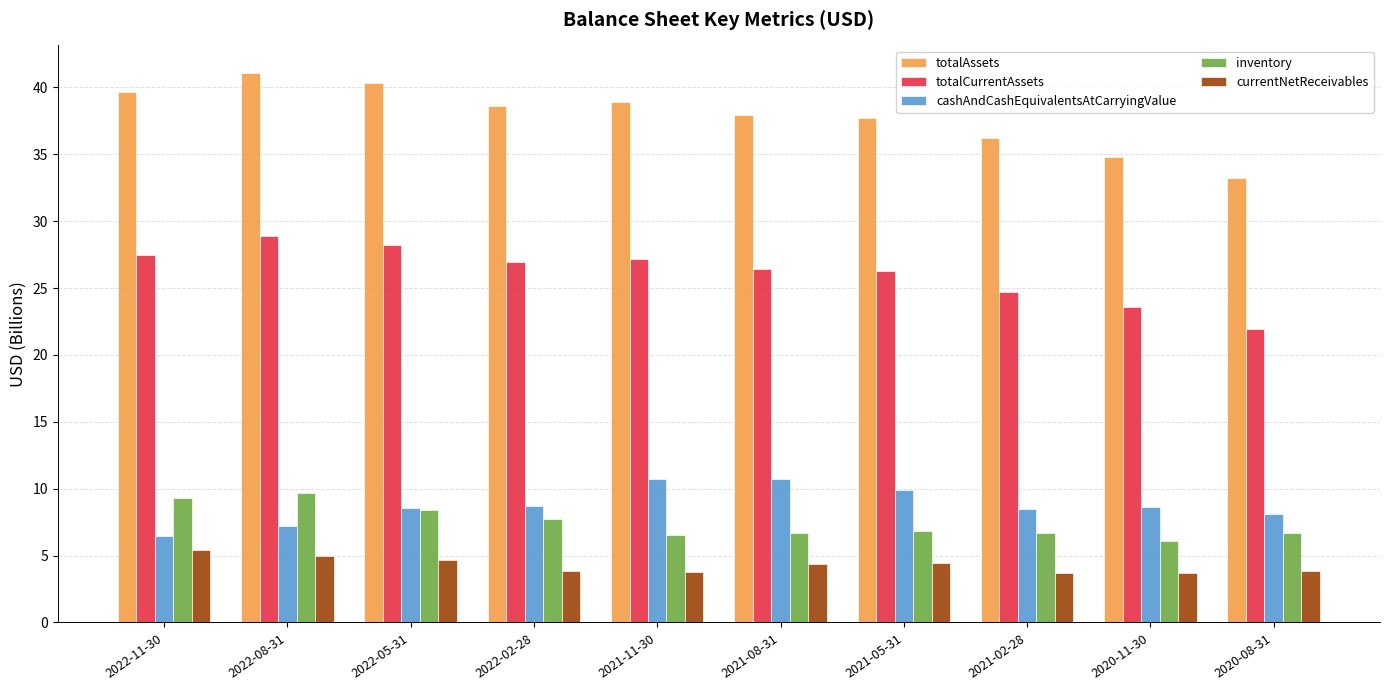

Is it true that currentNetReceivables equals 4.7 at 2022-05-31?

True